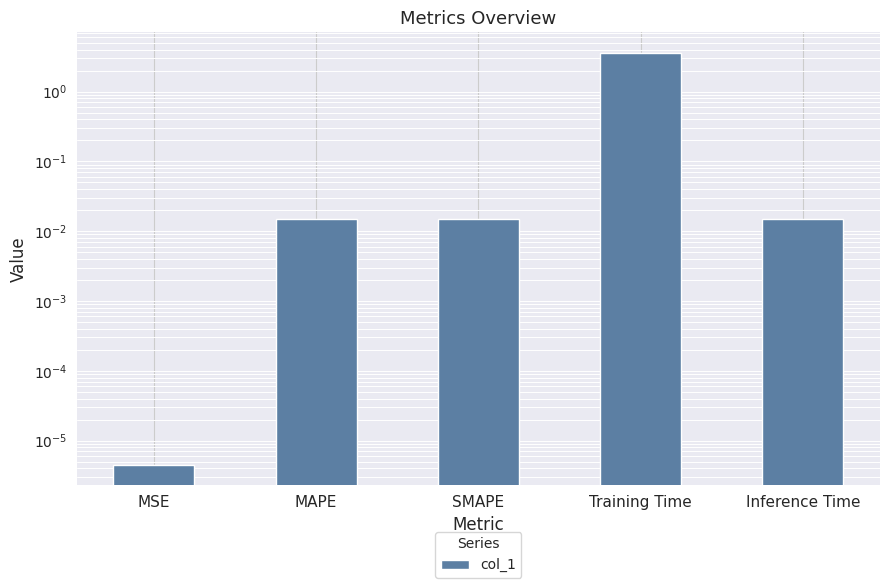

Reading left to right, transcribe all the data shown in this chart.

0.0	0.0	0.0	3.6	0.0